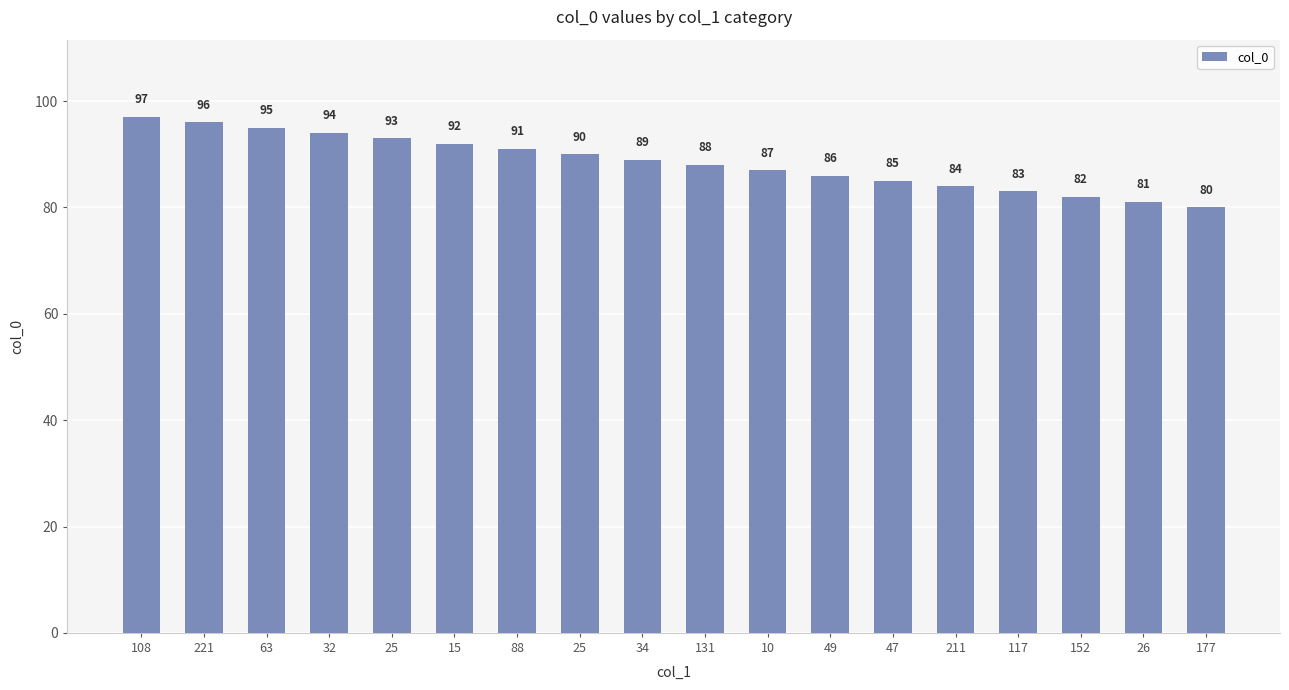

Reading left to right, what are all the values shown in this chart?

97	96	95	94	93	92	91	90	89	88	87	86	85	84	83	82	81	80